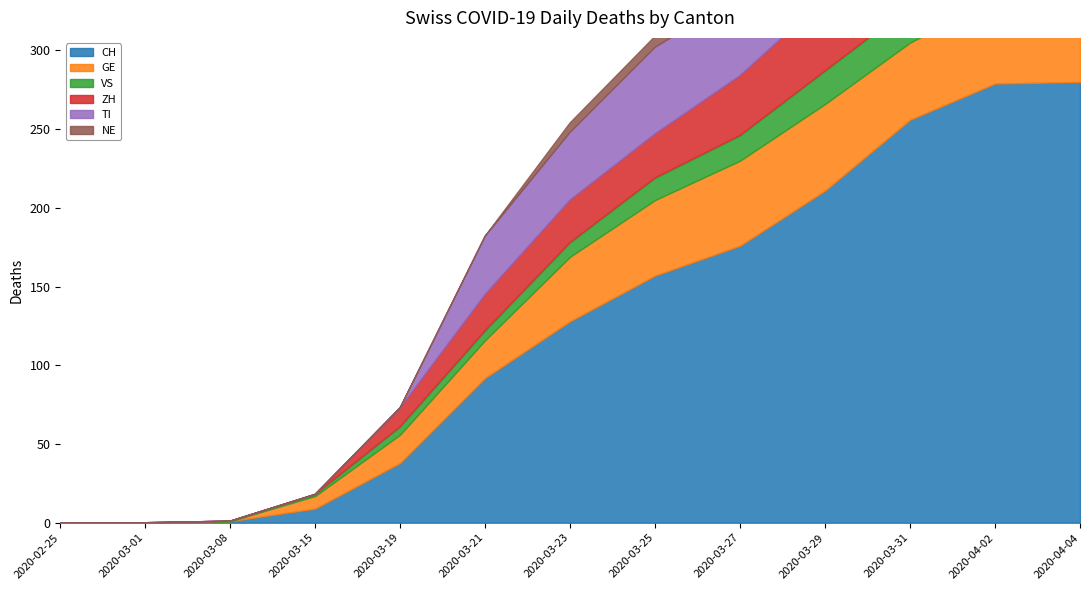

What position from the right is 2020-03-01?

12